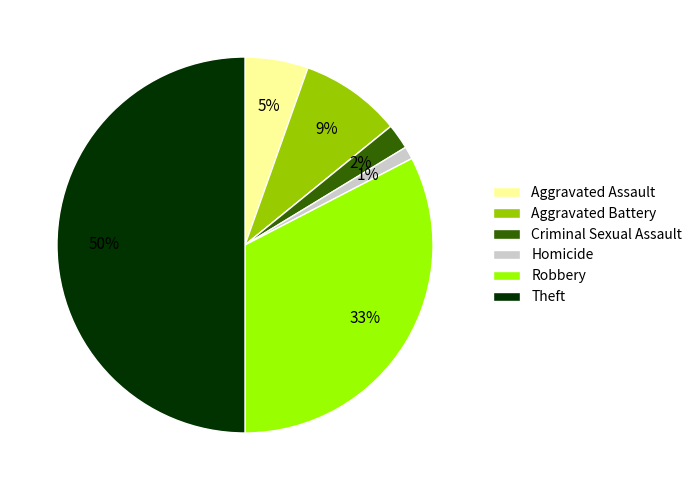

To the nearest percent, what is the average slice percentage?

14%